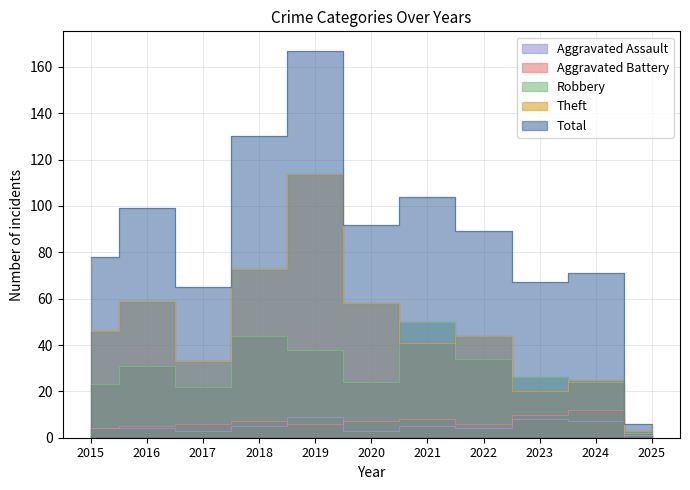

Read the Robbery value at 2021.

50